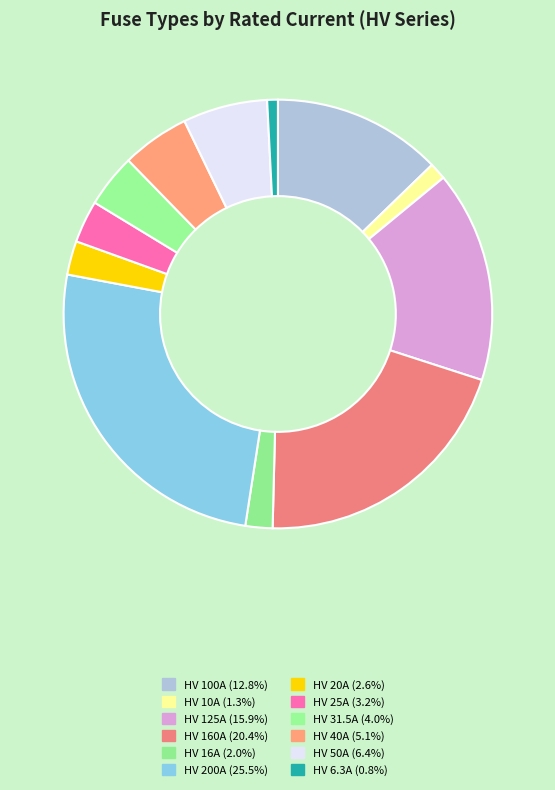

Count the number of slices in the pie.

12